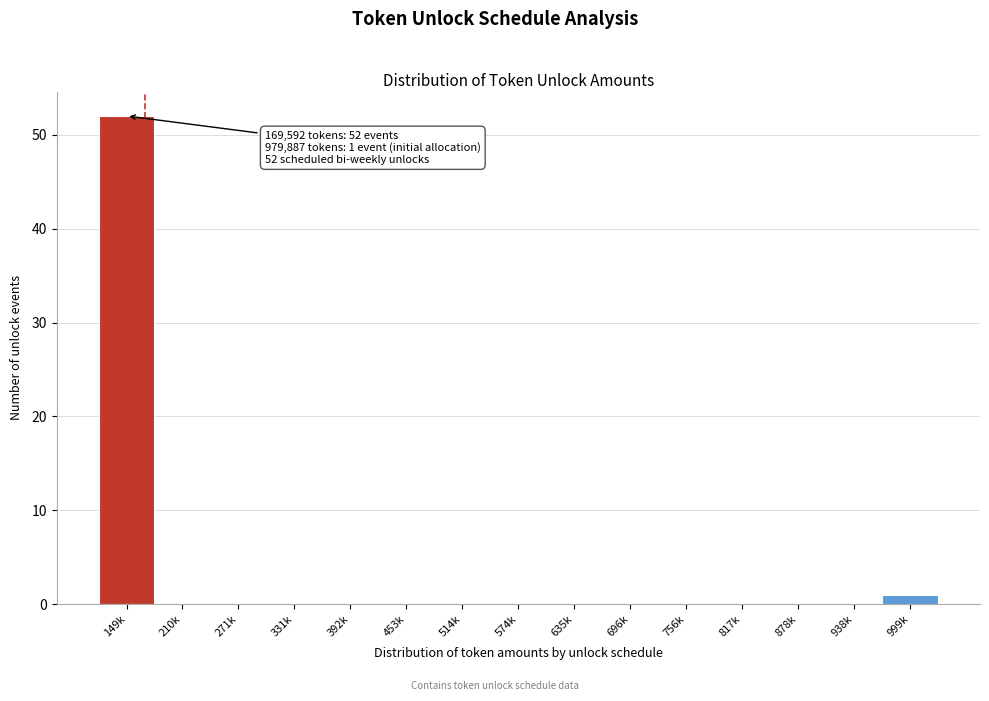

Reading left to right, extract all data points from this chart.

149k=52	210k=0	271k=0	331k=0	392k=0	453k=0	514k=0	574k=0	635k=0	696k=0	756k=0	817k=0	878k=0	938k=0	999k=1